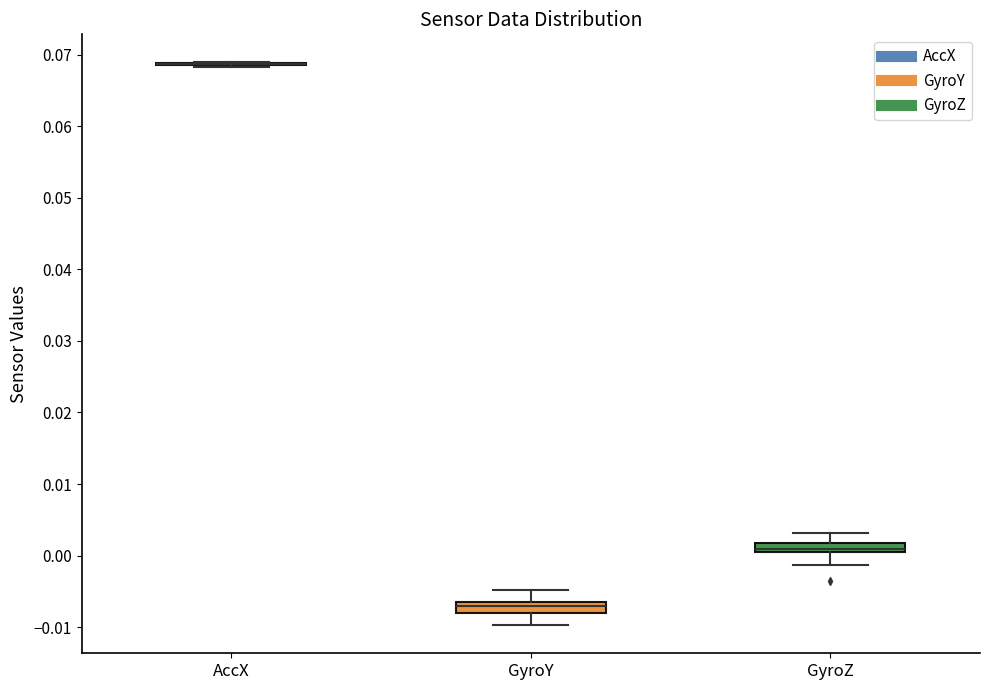

Where is the lower edge of the box for GyroZ on the y-axis? The values are not printed on the chart, so give them approximately, as read against the axis.

0.000